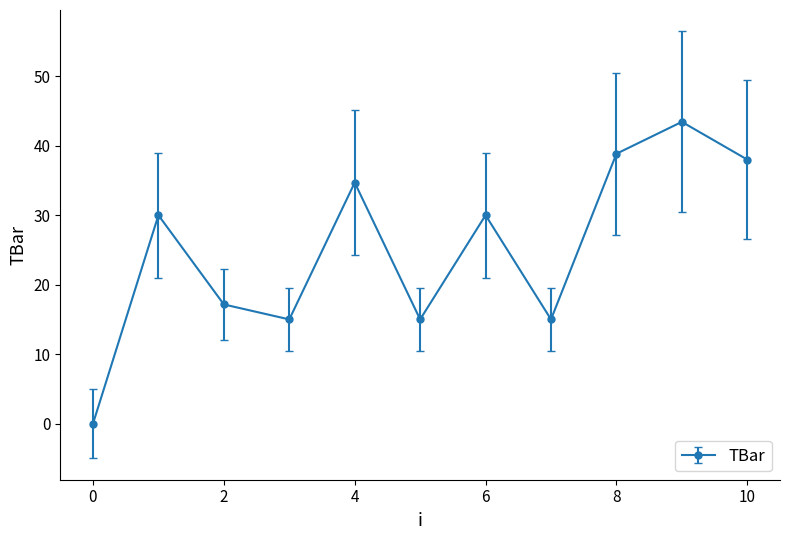

What is the maximum value shown in the chart?

43.4